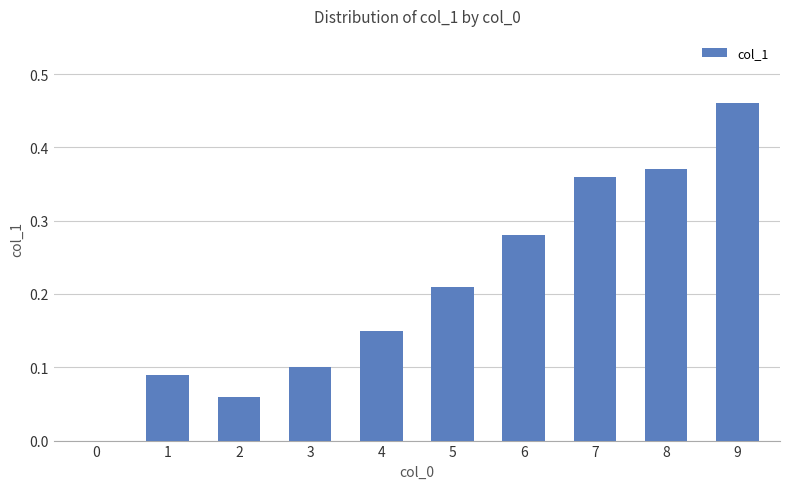

True or false: the data shows 0.2 at 9.

False